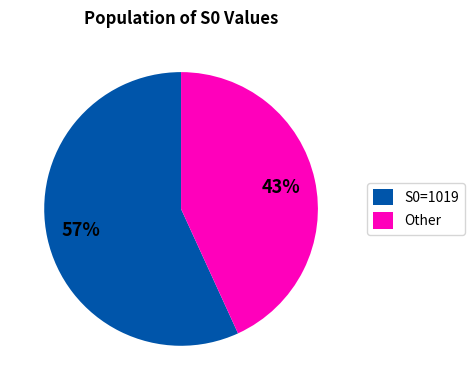

Is there a majority slice in this chart?

Yes